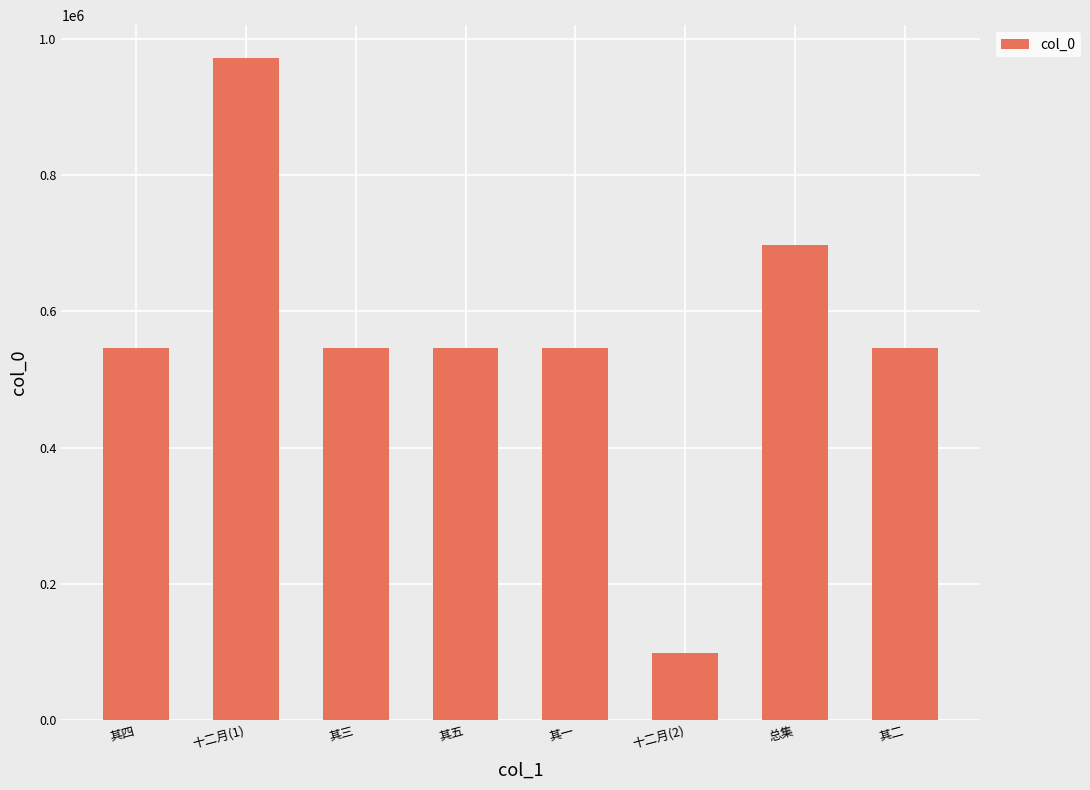

The value at 其三 is 546358. True or false?

True